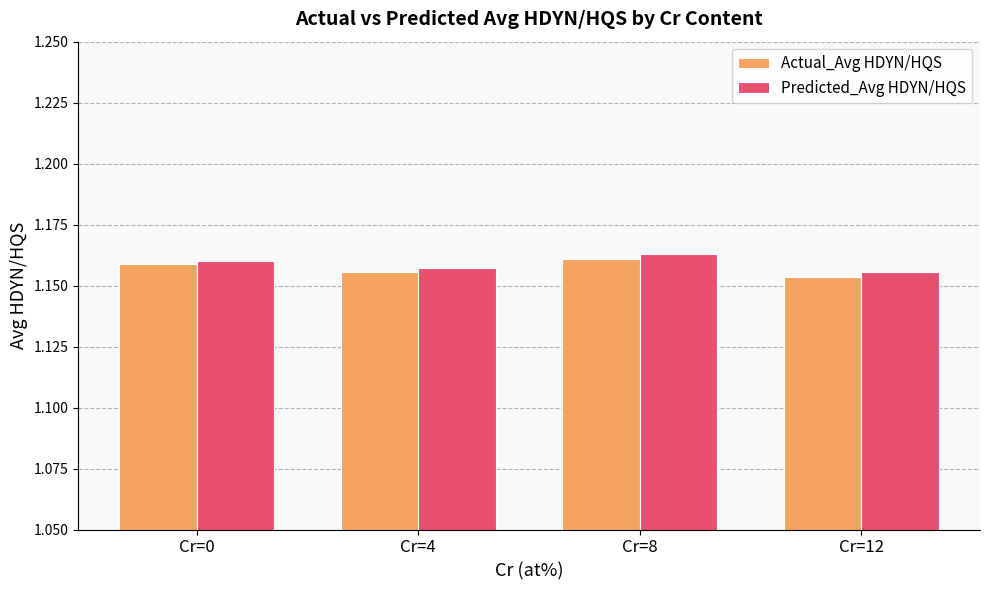

Is it true that Actual_Avg HDYN/HQS equals 1.9 at Cr=12?

False